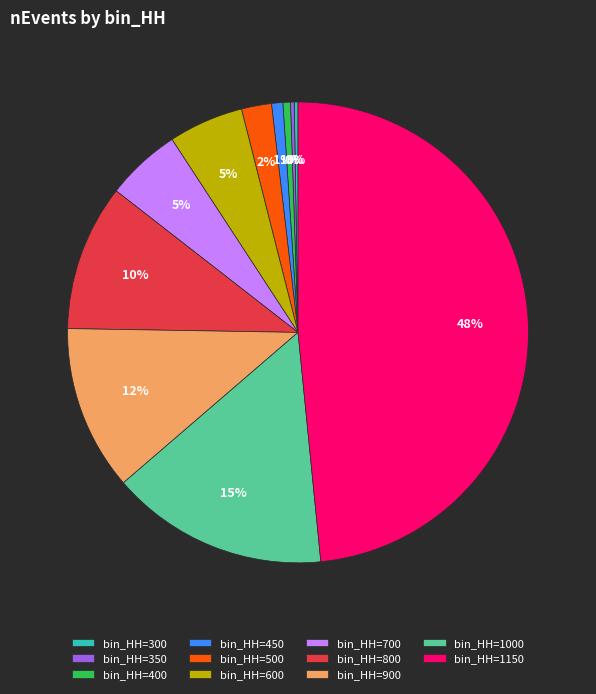

To the nearest percent, what is the difference between the largest and smallest slice percentages?

48%